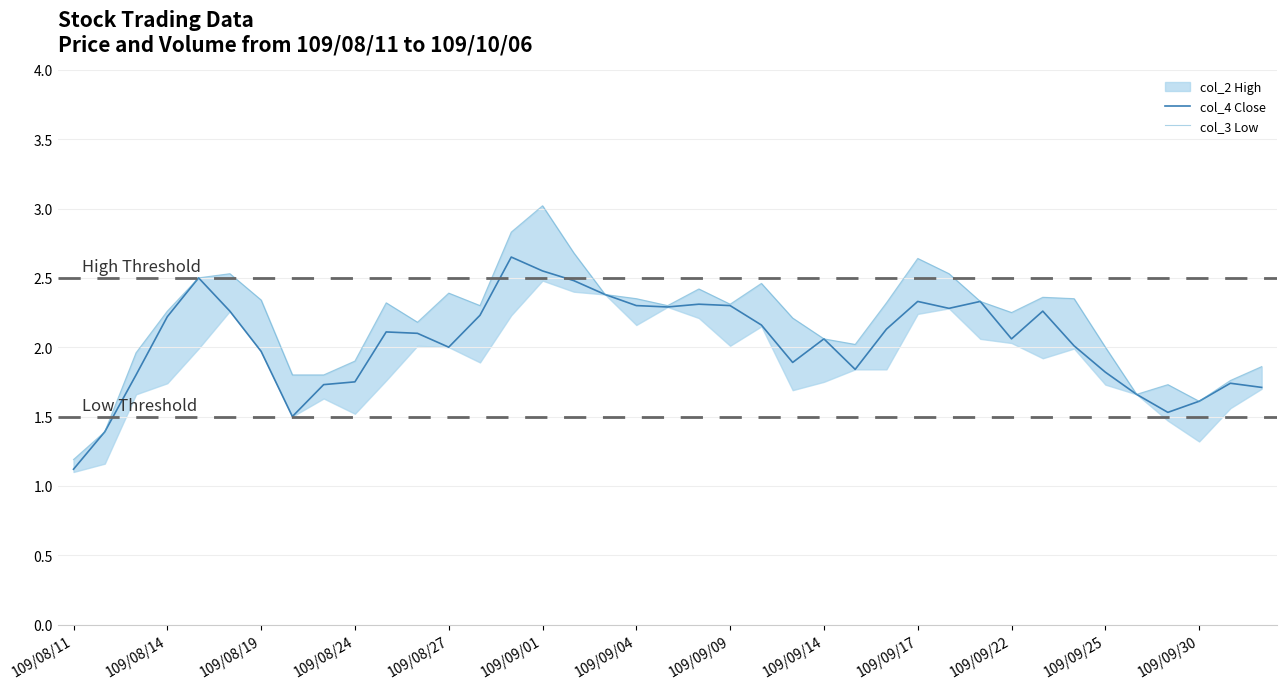

At which label is col_4 Close closest to 1?

109/08/11